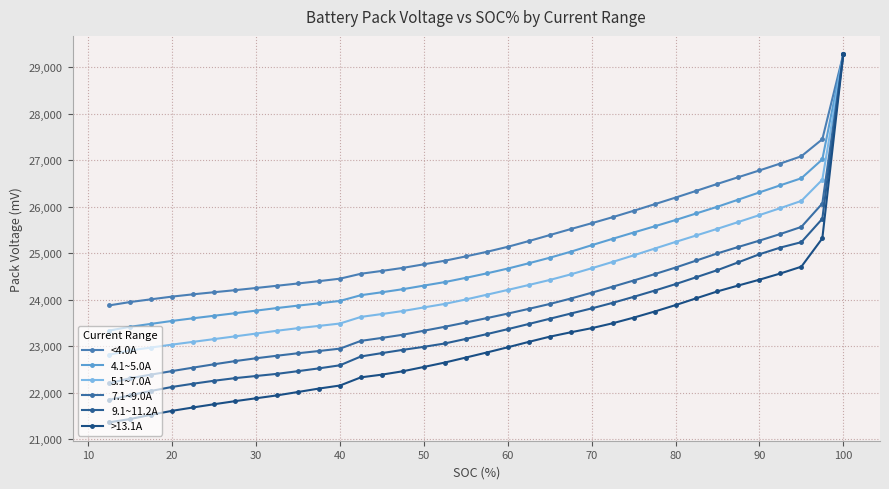

The value of >13.1A at 50 is 41905. True or false?

False